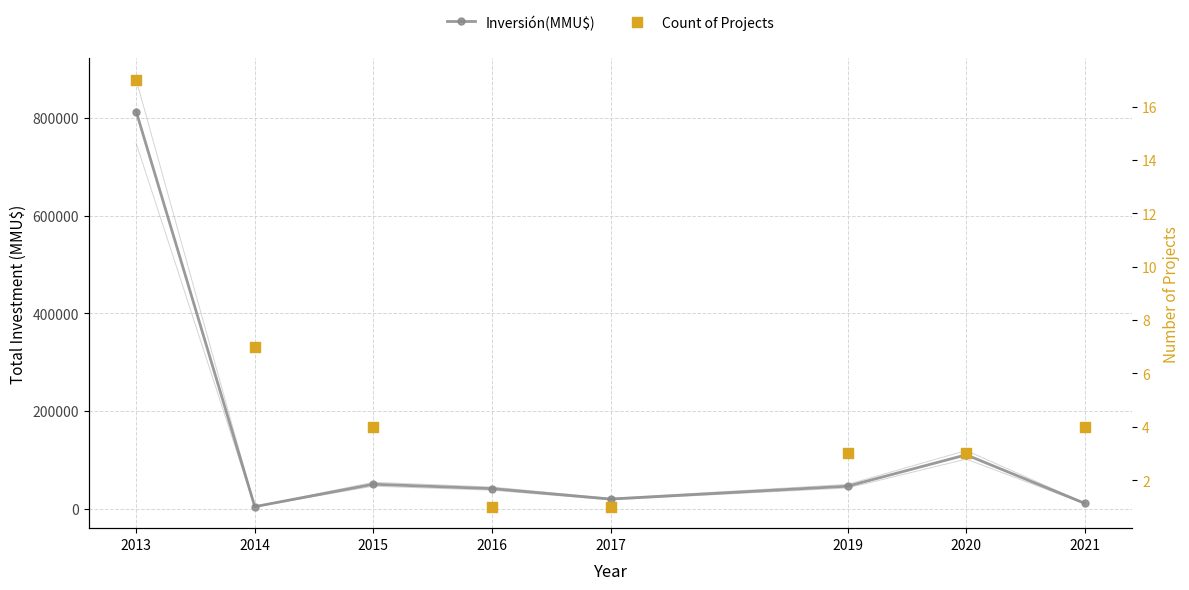

At which category is the sum across all series the highest?

2013